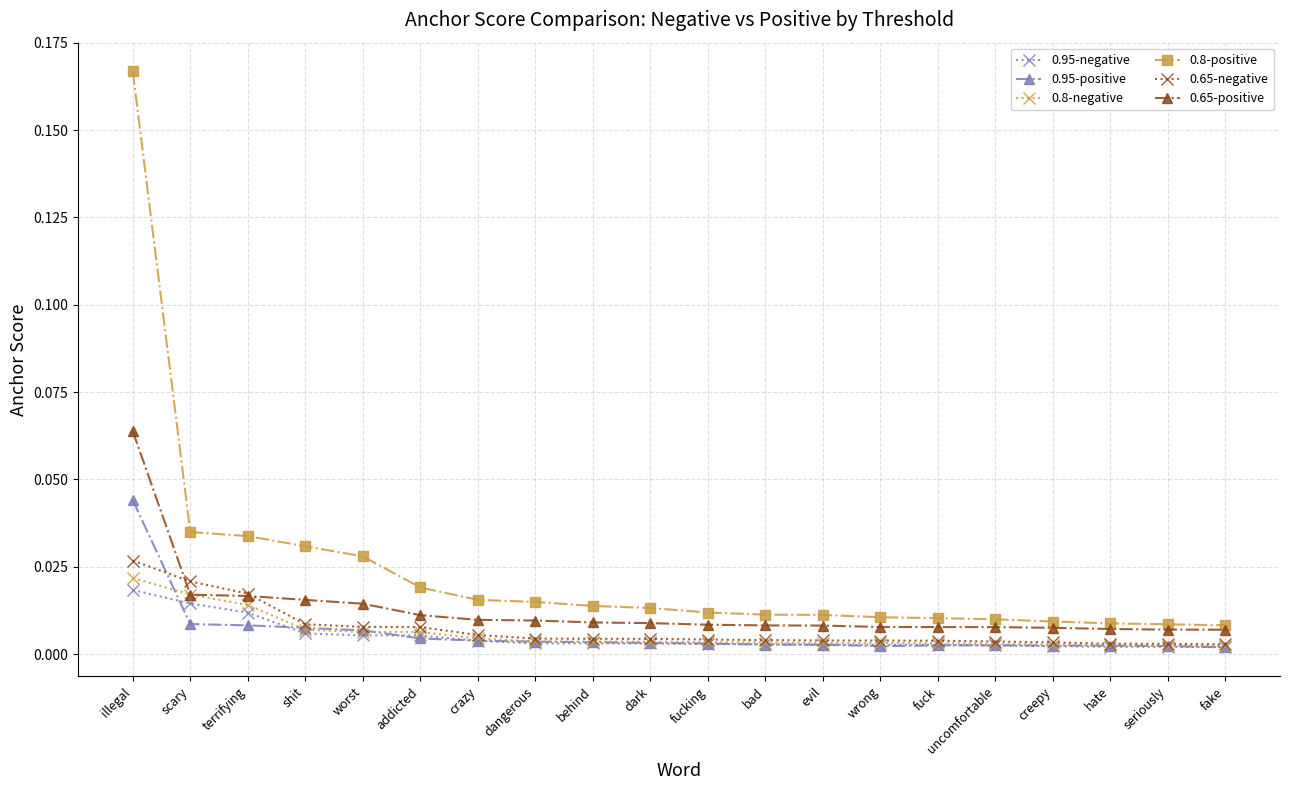

The value of 0.8-positive at shit is 0.1. True or false?

False